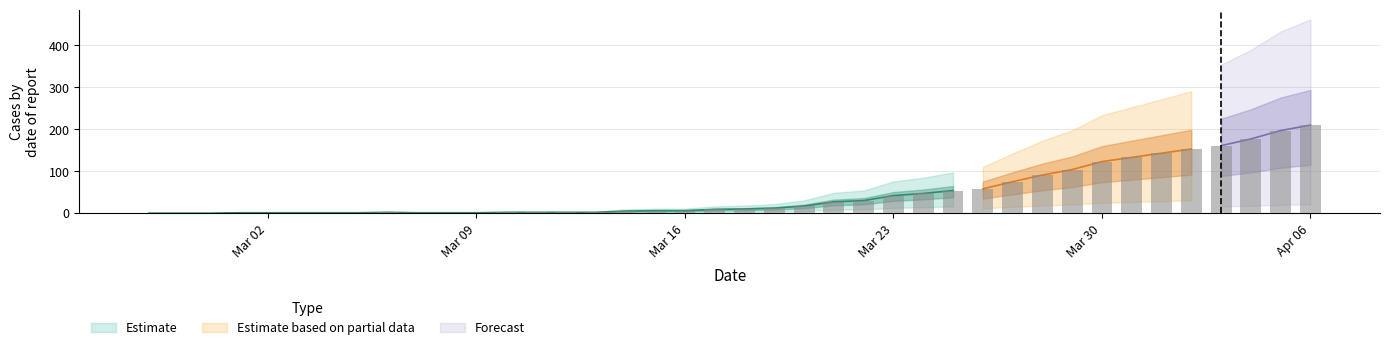

Reading right to left, list all the values displayed in this chart.

0: 353	333	309	290	259	237	213	180	160	135	117	103	85	74	64	47	41	30	25	17	14	12	7	5	5	5	4	2	2	2	0	0	0	0	0	0	0	0	0	0
1: 181	158	149	135	114	99	81	66	58	48	44	38	28	22	19	17	15	13	11	11	8	8	7	7	4	3	3	3	3	3	3	2	2	2	0	0	0	0	0	0
2: 210	197	177	161	153	143	133	123	104	91	75	58	54	47	42	30	27	17	12	10	9	6	6	5	2	2	2	2	1	1	1	2	1	1	1	1	1	0	0	0